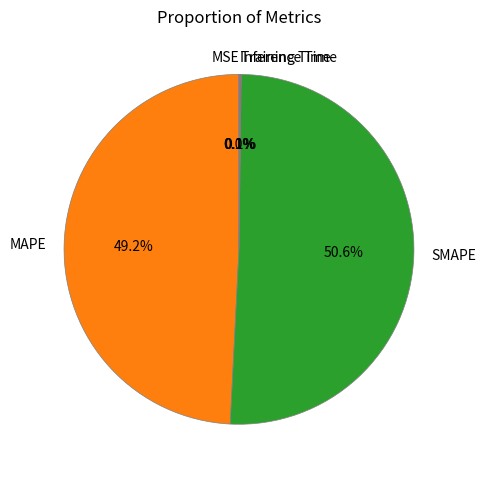

Is SMAPE the majority of the pie?

Yes